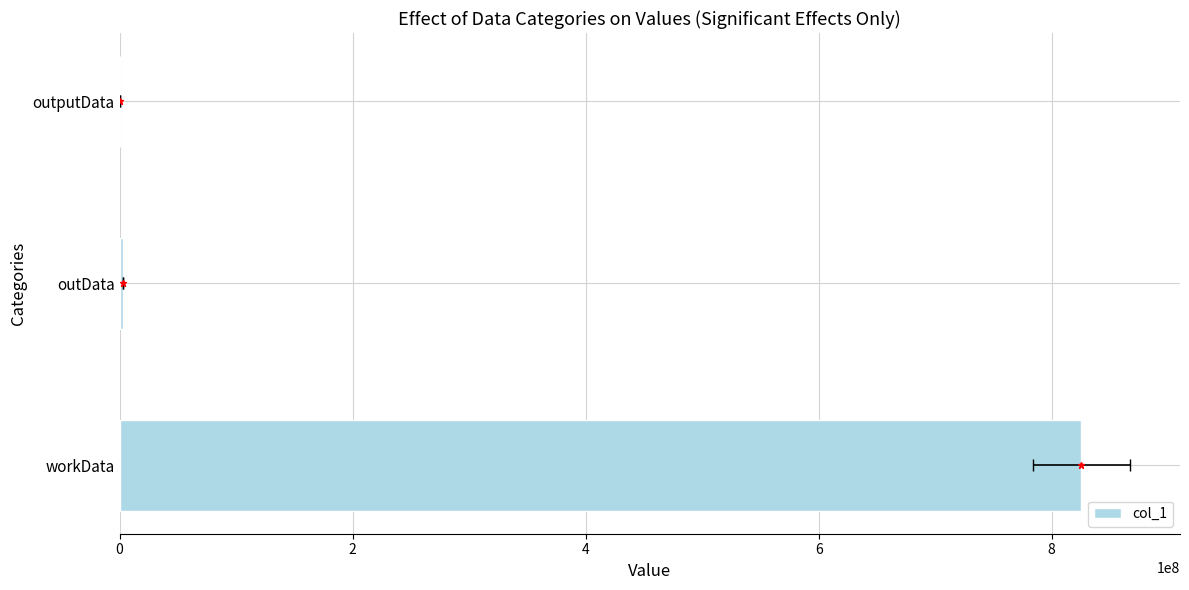

The value at outputData is 16960. True or false?

True